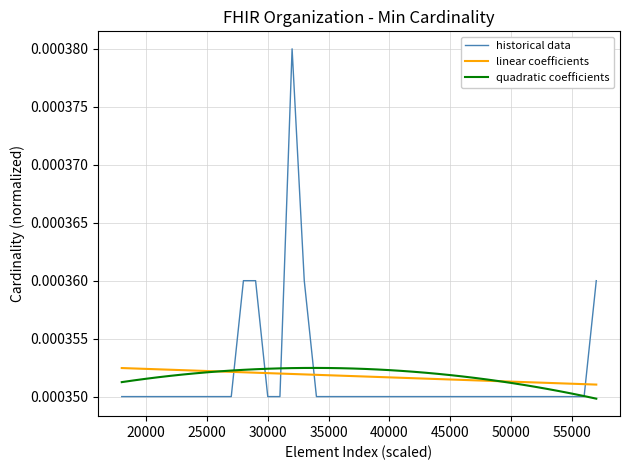

Which series has the largest range (max minus min)?

historical data